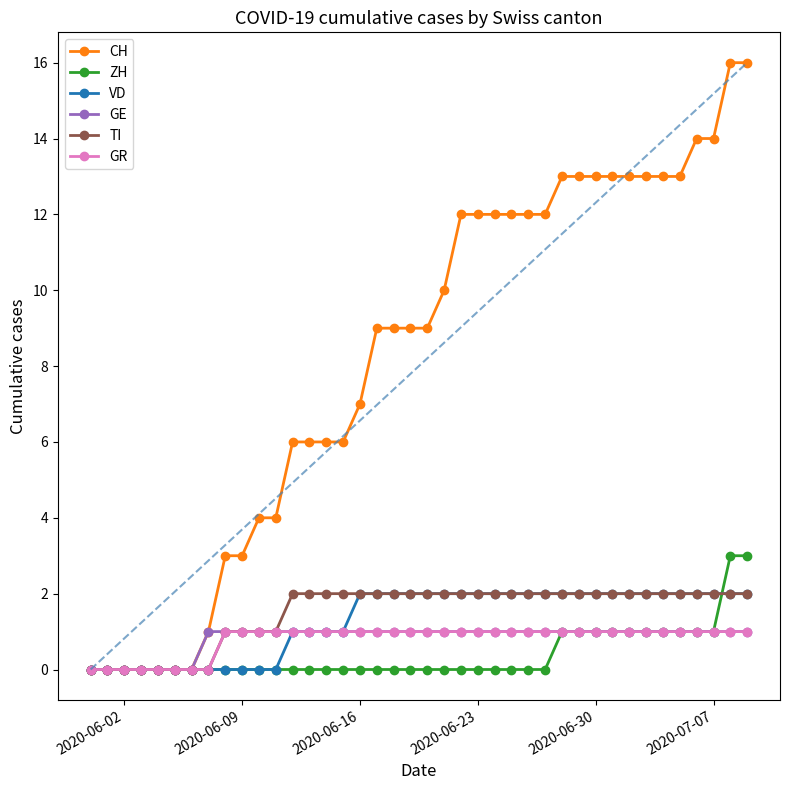

Which series has the largest total across all categories?

CH